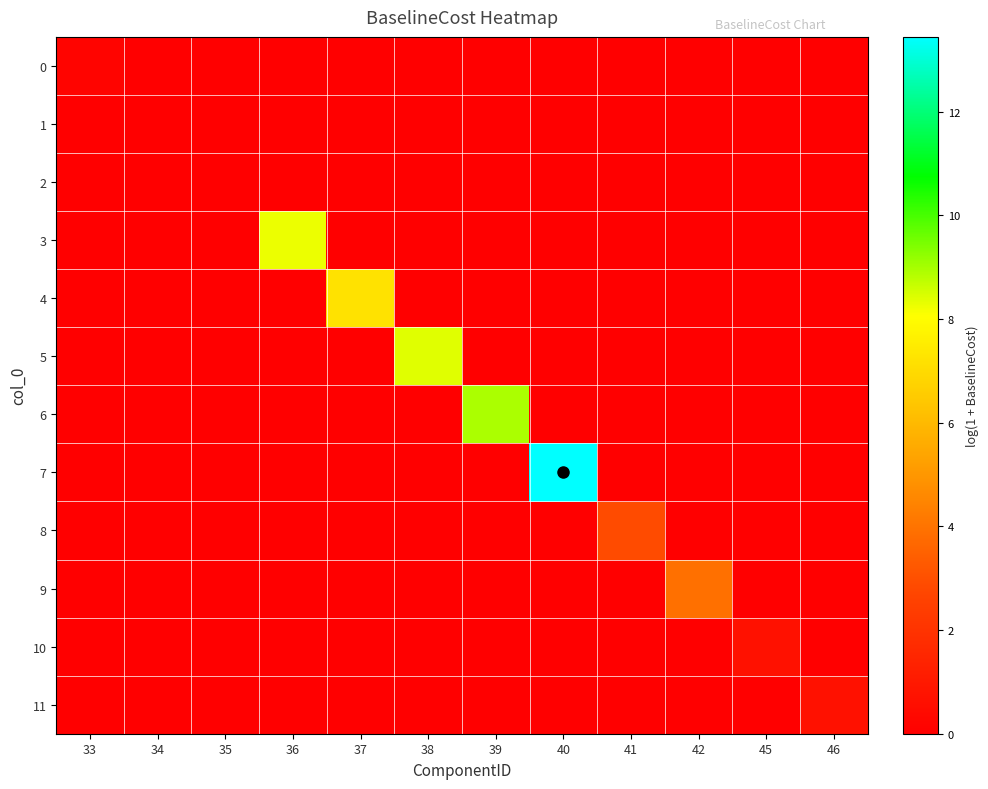

Which series has the largest total across all categories?

7